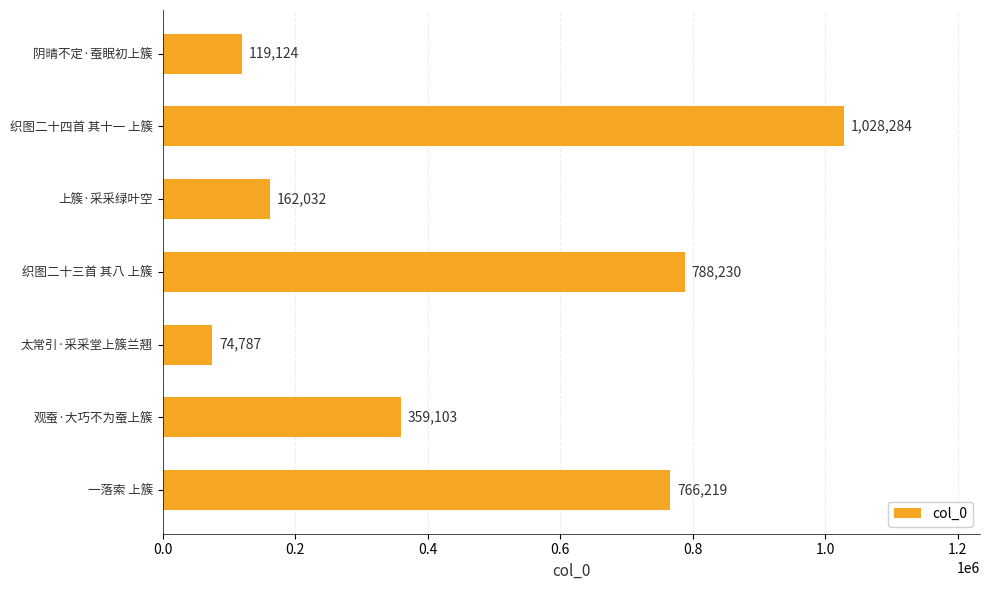

List the labels in order of value, largest first.

织图二十四首 其十一 上簇, 织图二十三首 其八 上簇, 一落索 上簇, 观蚕·大巧不为蚕上簇, 上簇·采采绿叶空, 阴晴不定·蚕眠初上簇, 太常引·采采堂上簇兰翘